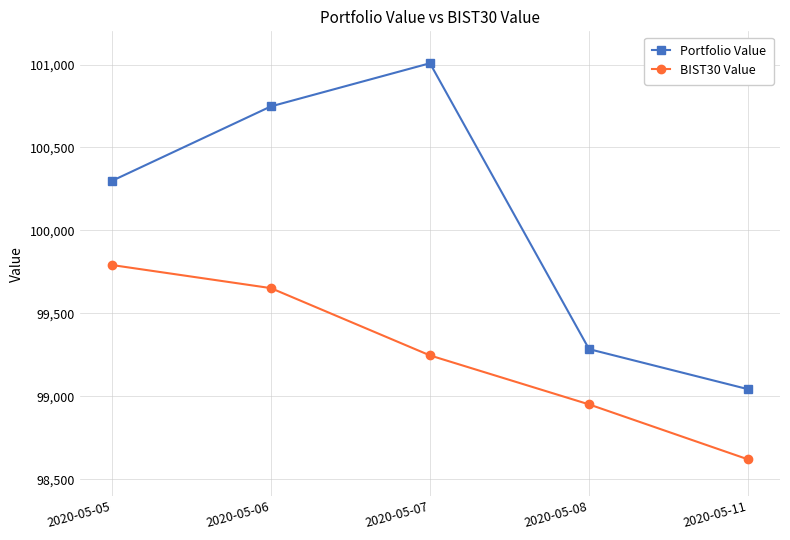

Which series has the largest range (max minus min)?

Portfolio Value